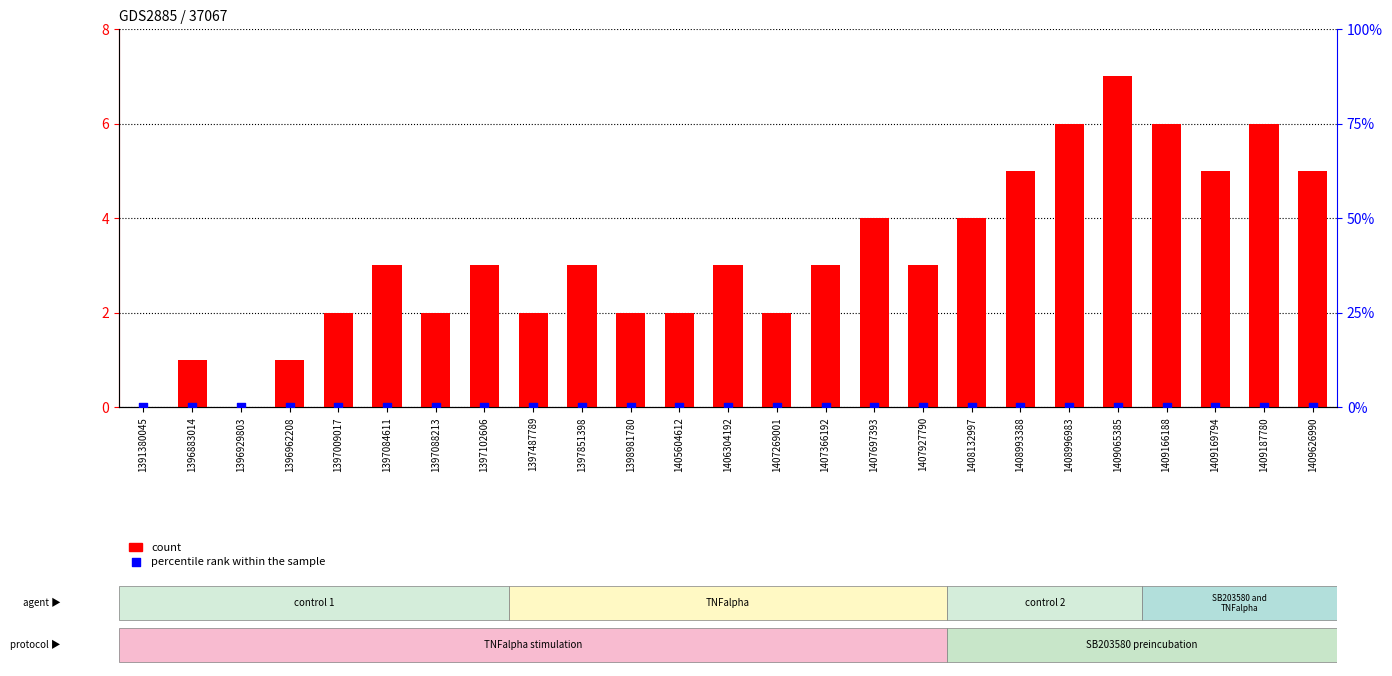

Which series has the largest total across all categories?

count